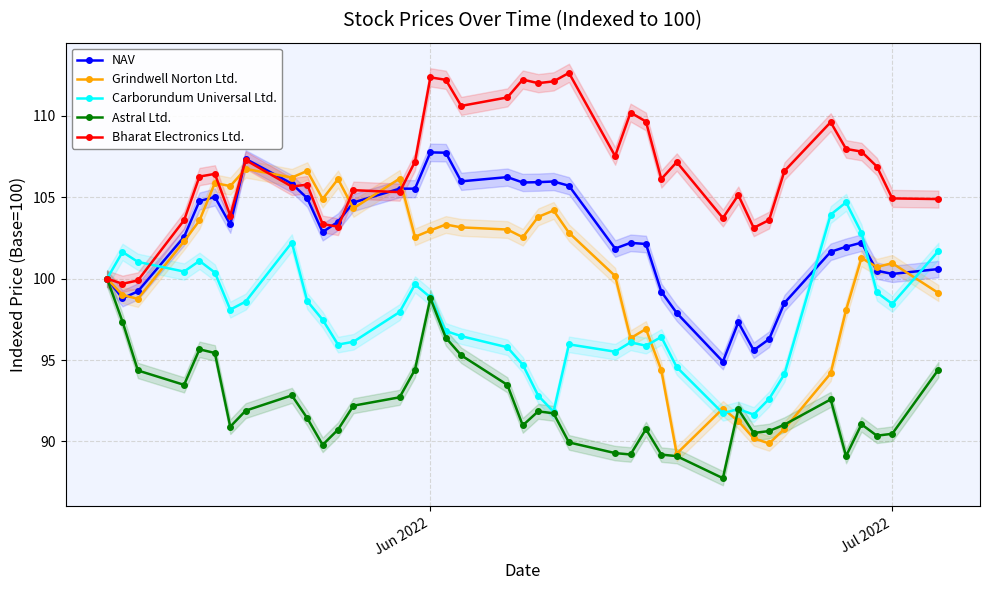

At how many categories does at least one series exceed 91?

39